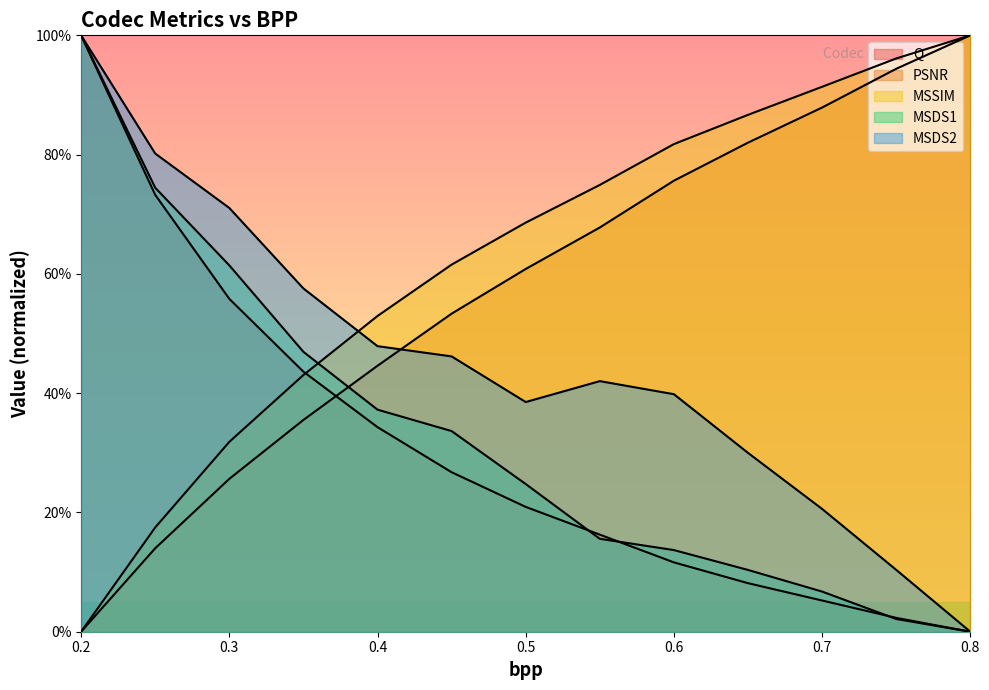

What is the spread (max minus min) of values at 0.65?

78.5